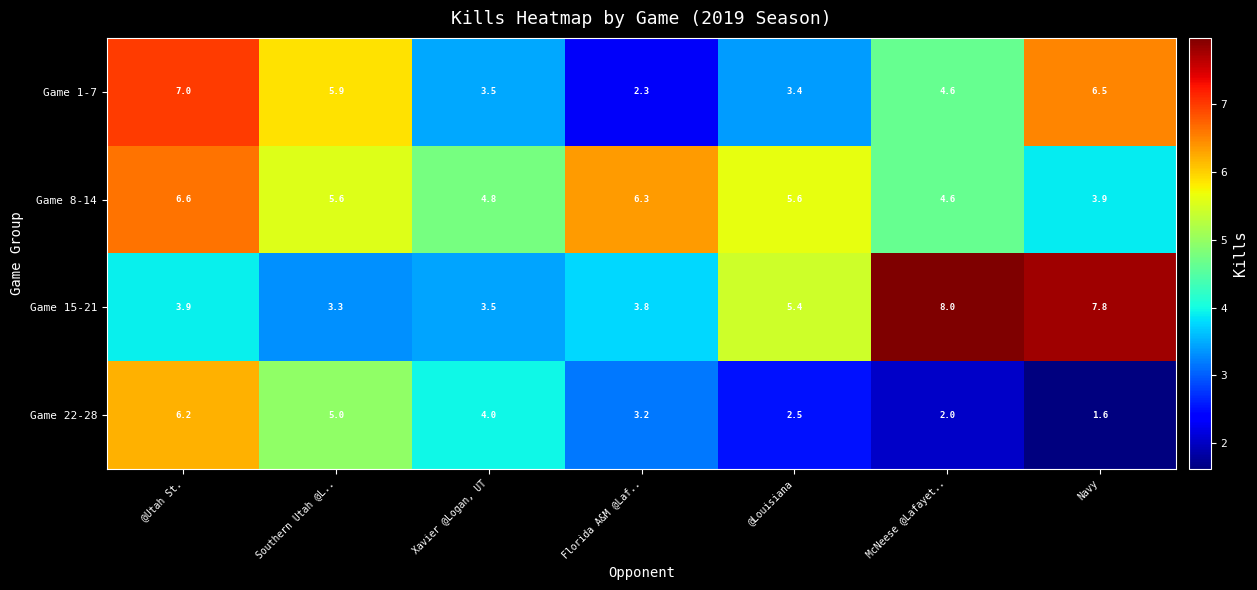

What is the difference between the highest and lowest values at Xavier @Logan, UT?

1.3